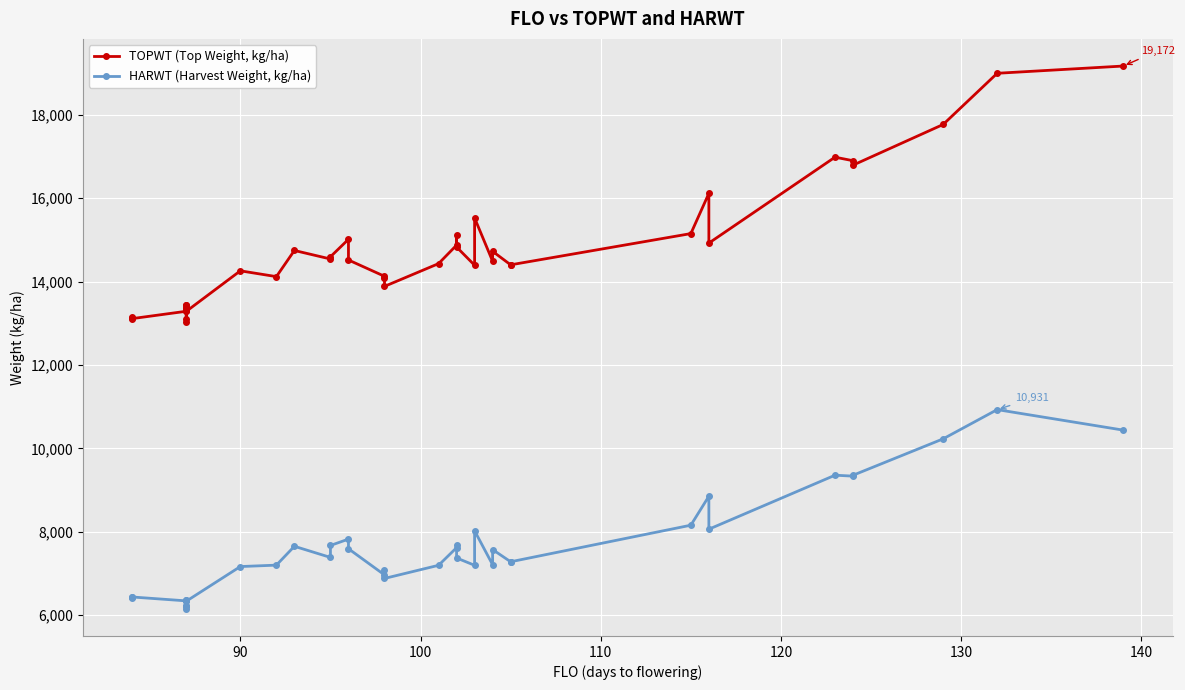

True or false: HARWT (Harvest Weight, kg/ha) and TOPWT (Top Weight, kg/ha) intersect in this chart.

False